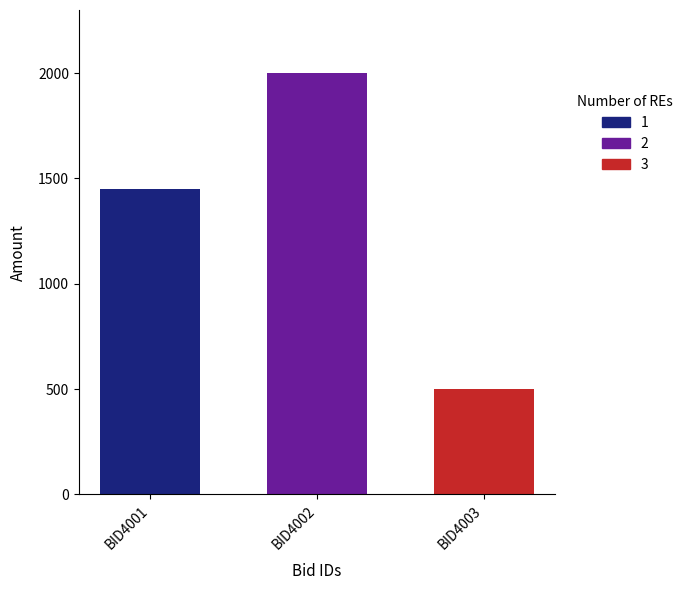

Read the 1 value at BID4002.

1450